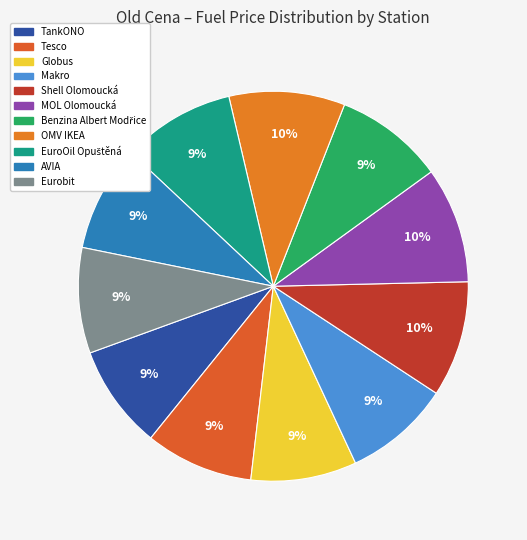

What is the change in value from MOL Olomoucká to Eurobit?

-3.2